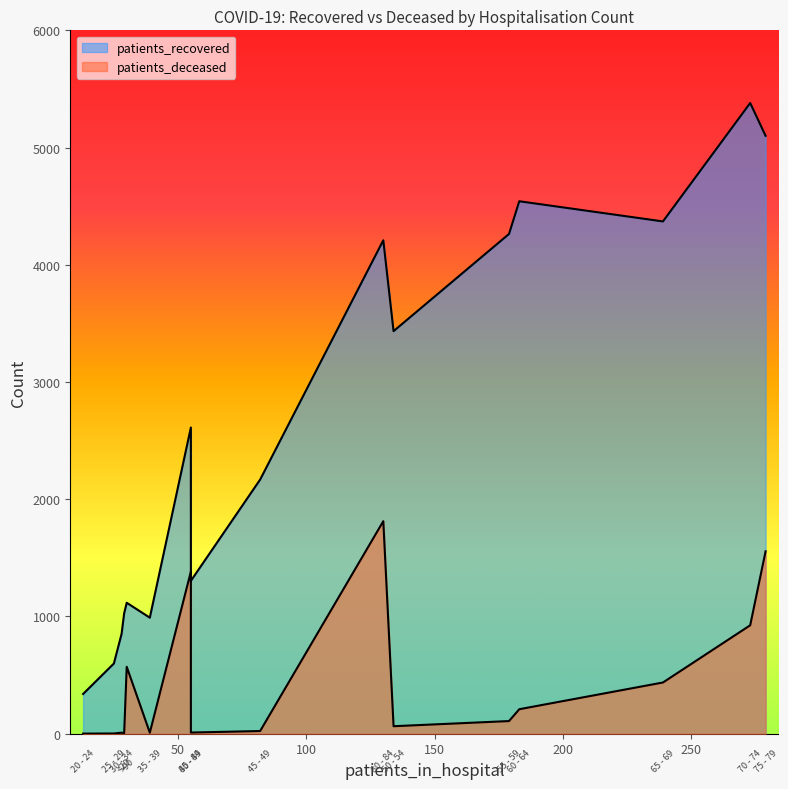

True or false: patients_recovered has a value of 7335 at 65 - 69.

False